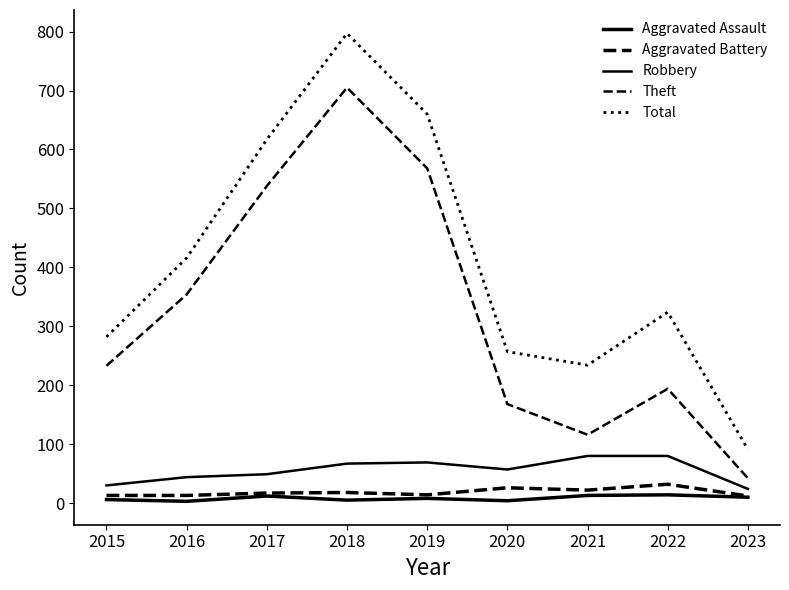

What is the average value of the Aggravated Assault series?

8